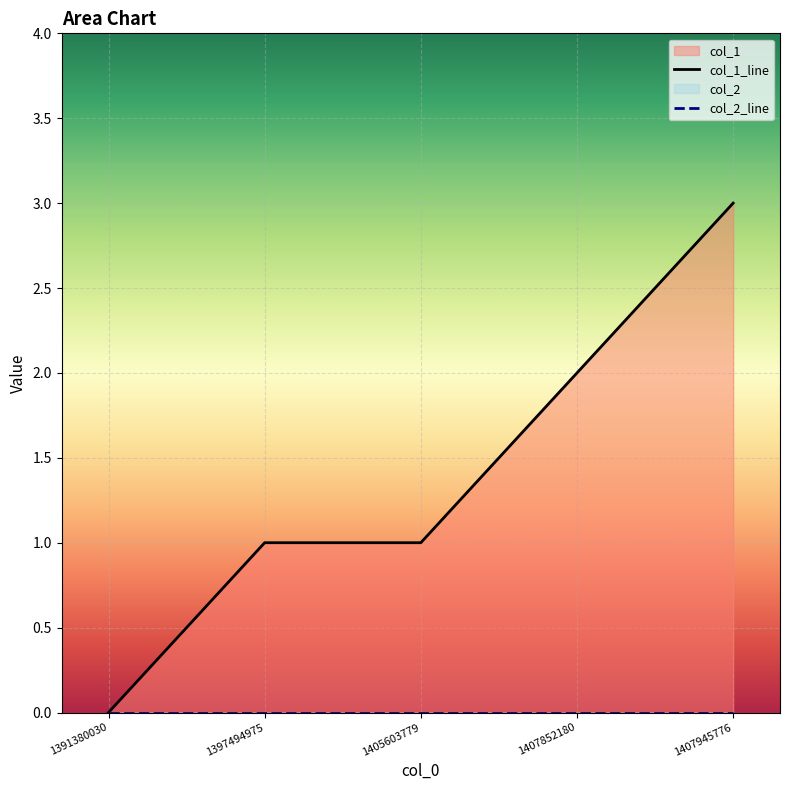

Reading left to right, extract all data points from this chart.

0	1	1	2	3